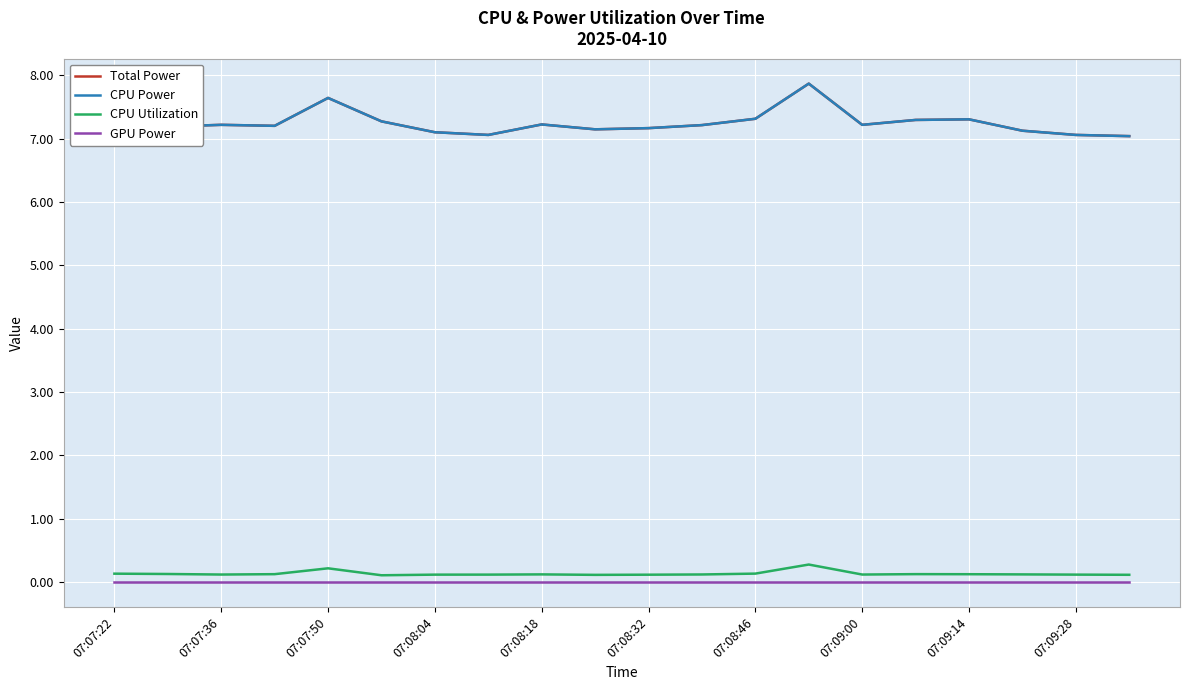

At which category does CPU Power reach its first local peak?

07:07:36